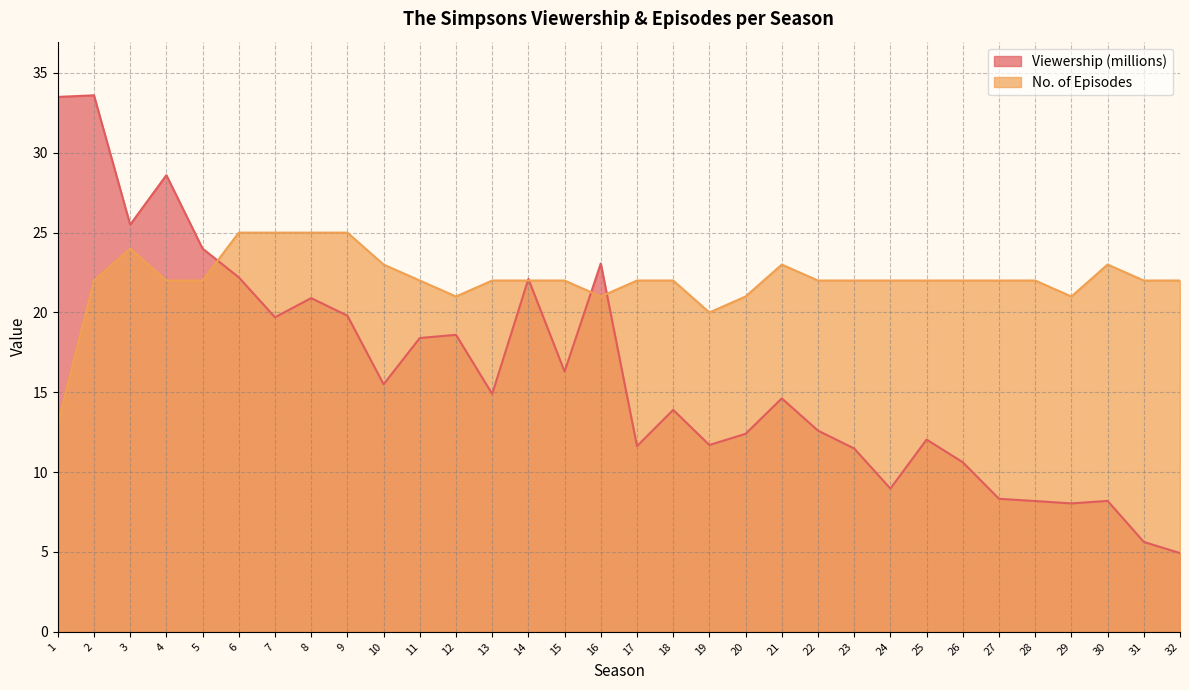

In No. of Episodes, how many points are lower than both neighbors (excluding endpoints)?

4